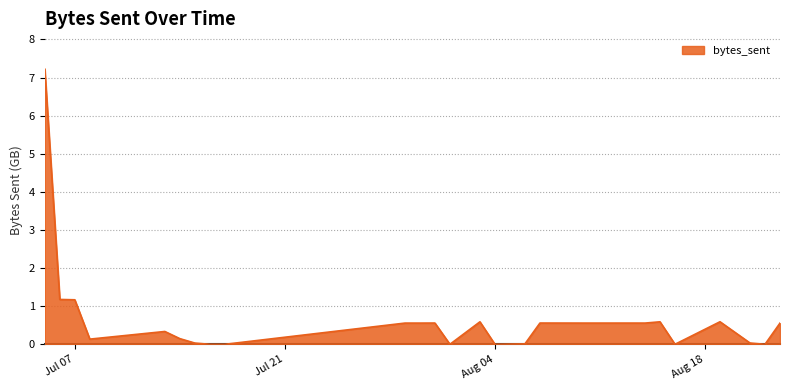

What is the maximum value shown in the chart?

7.2